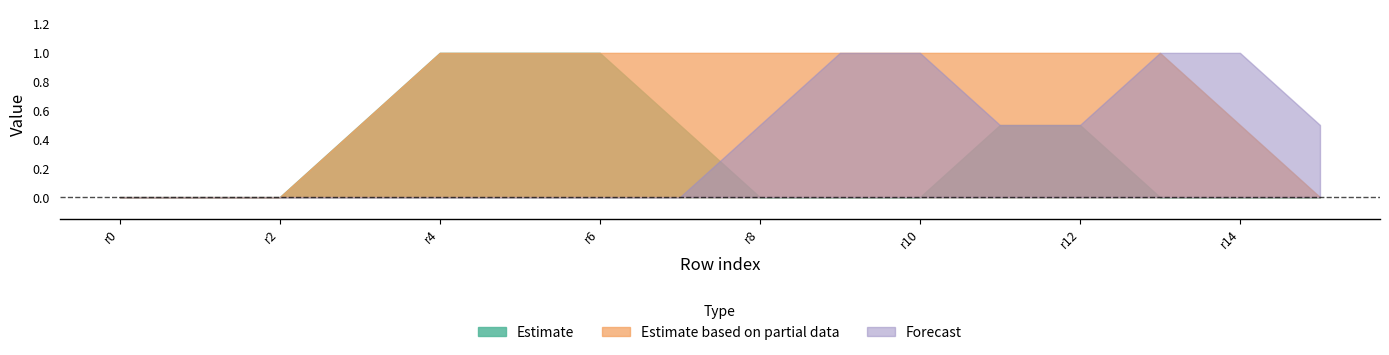

How many series are shown in this chart?

3